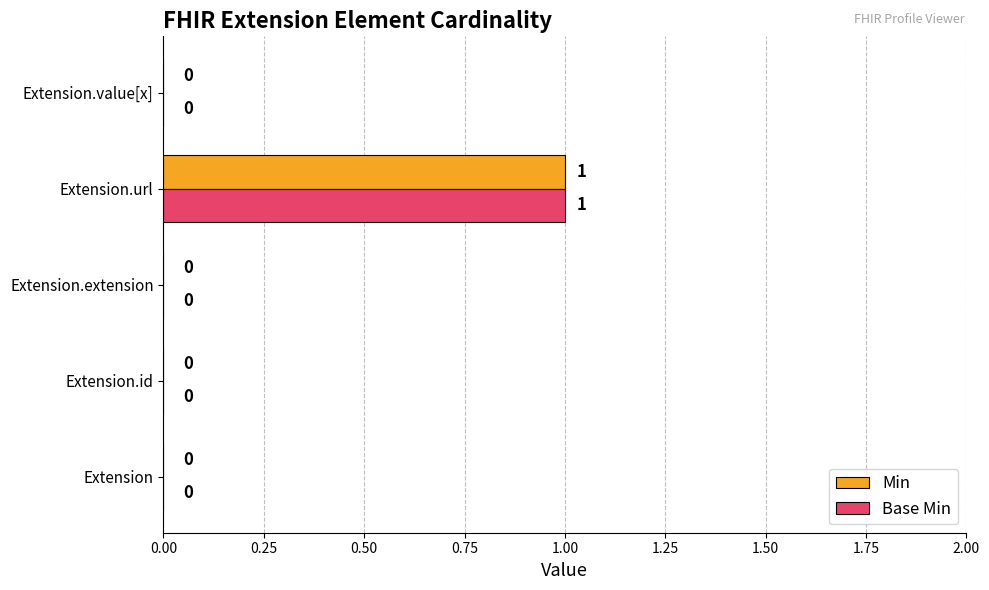

What is the highest value of the Min series?

1